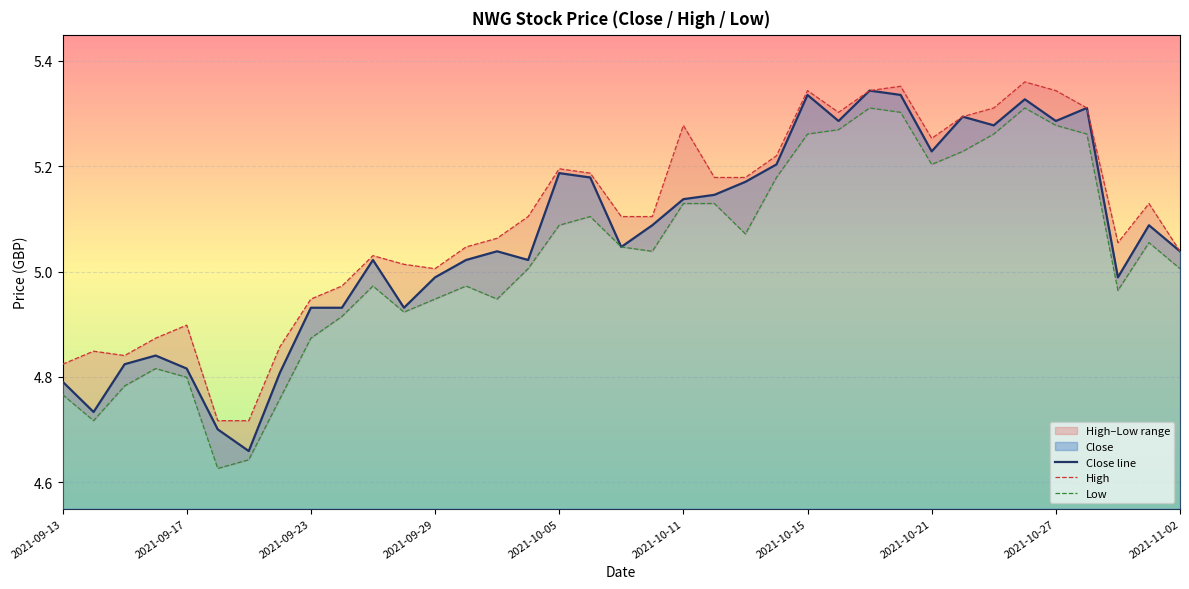

What is the sum of the Close line values at 19 and 35?

10.2